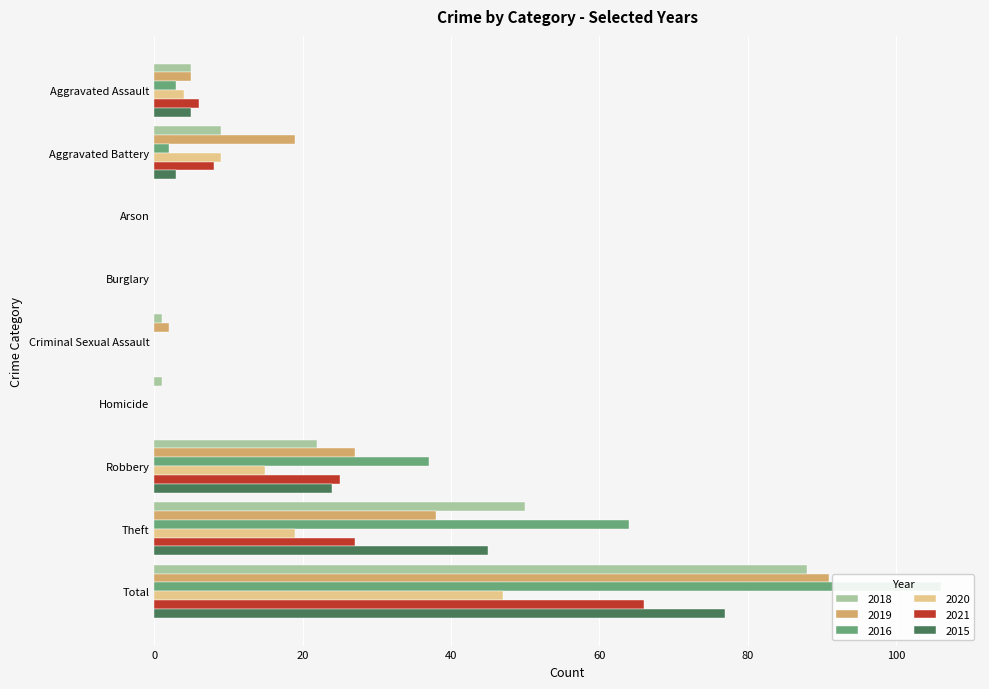

What position from the right is Burglary?

6